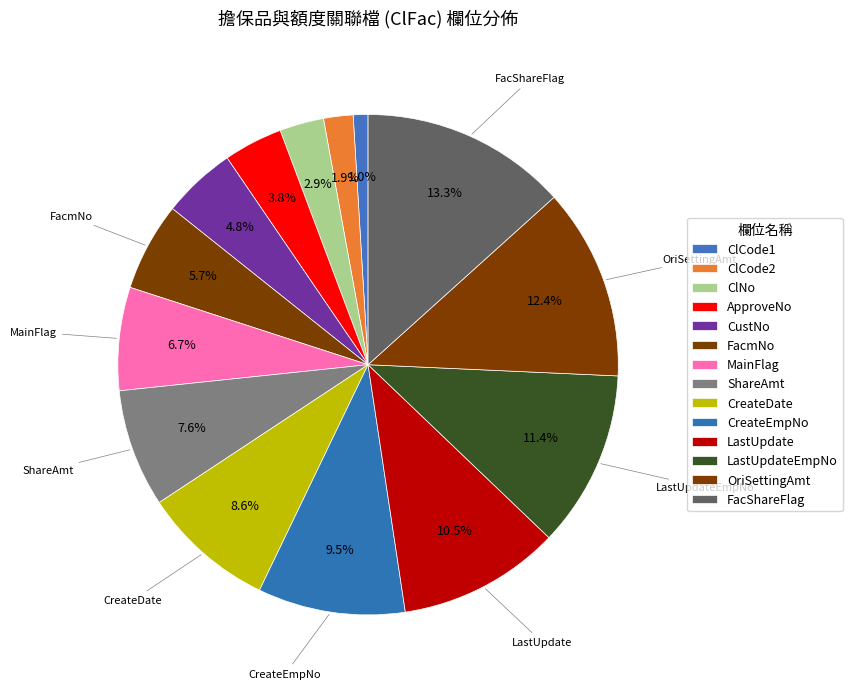

How much of the chart is everything except ClCode1?

99.0%